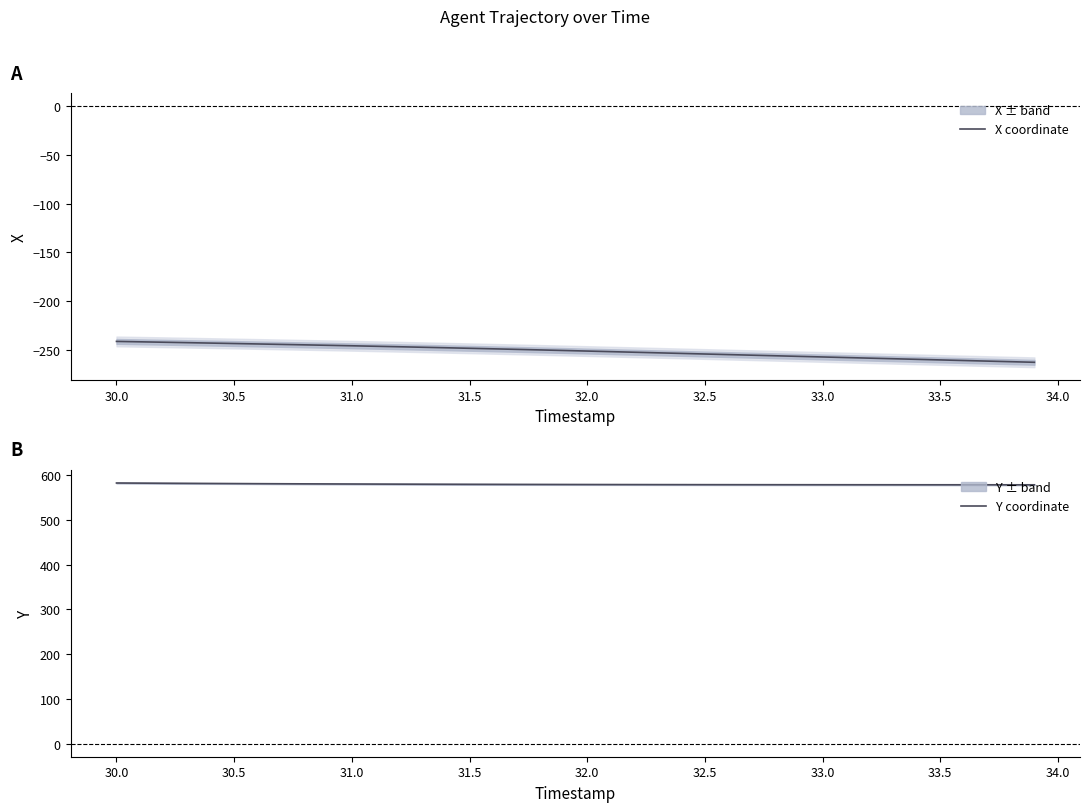

What is the lowest value of the X coordinate series?

-262.7